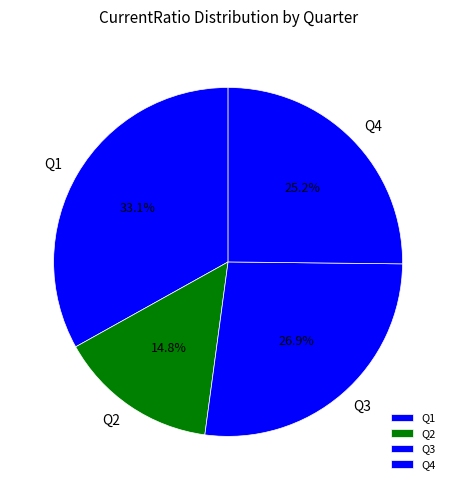

Which category has the biggest portion of the pie?

Q1